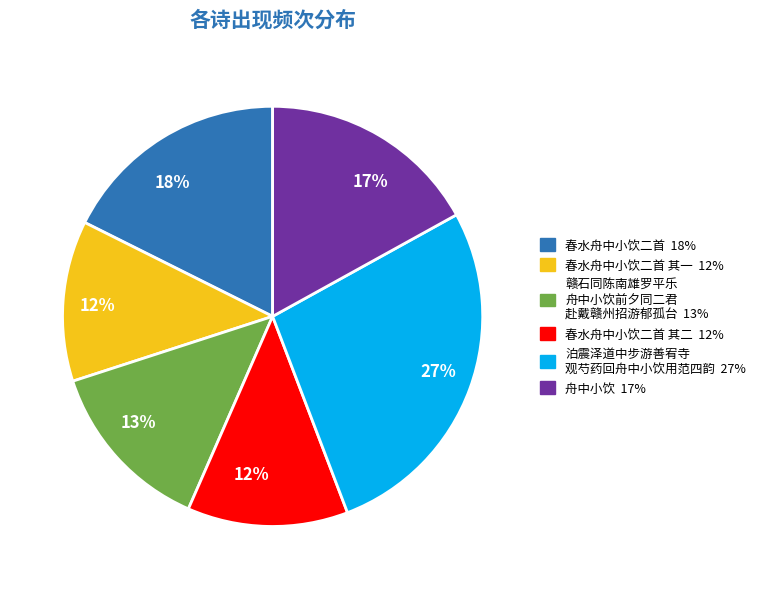

Is there a majority slice in this chart?

No